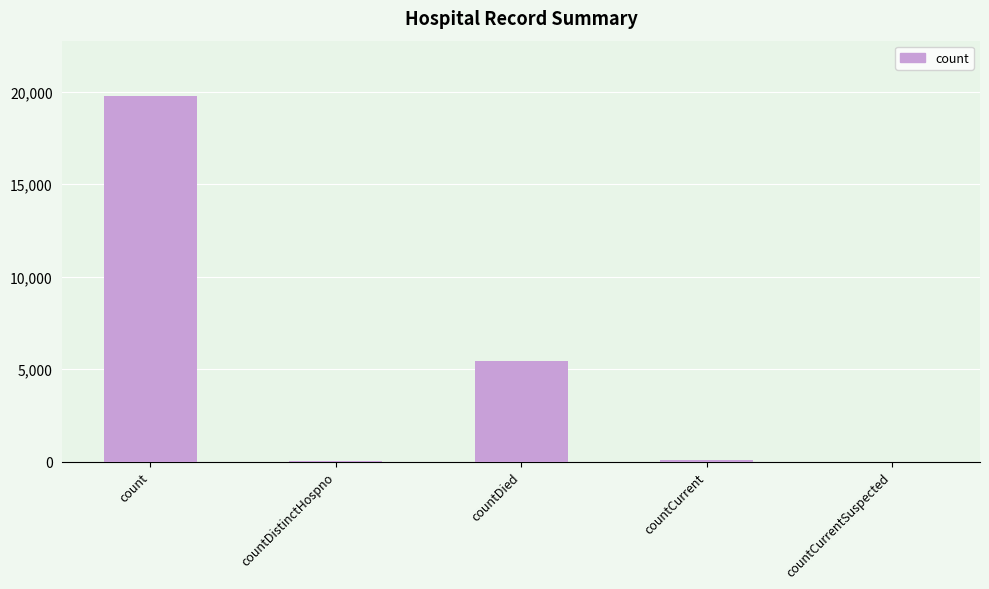

Where is the data nearest to the value 9896?

countDied